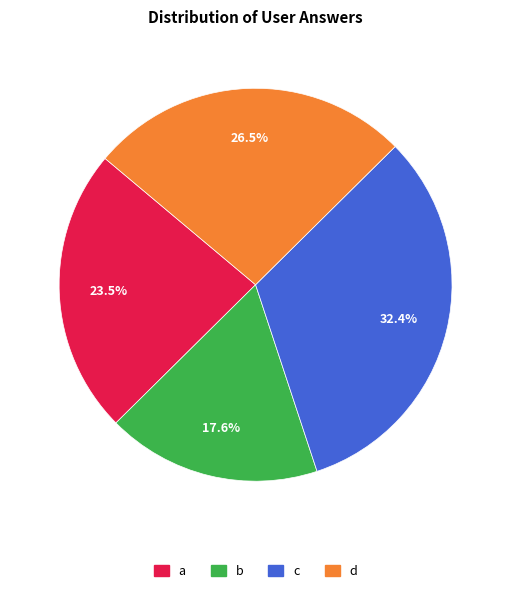

To the nearest percent, what percentage of the pie is b?

18%